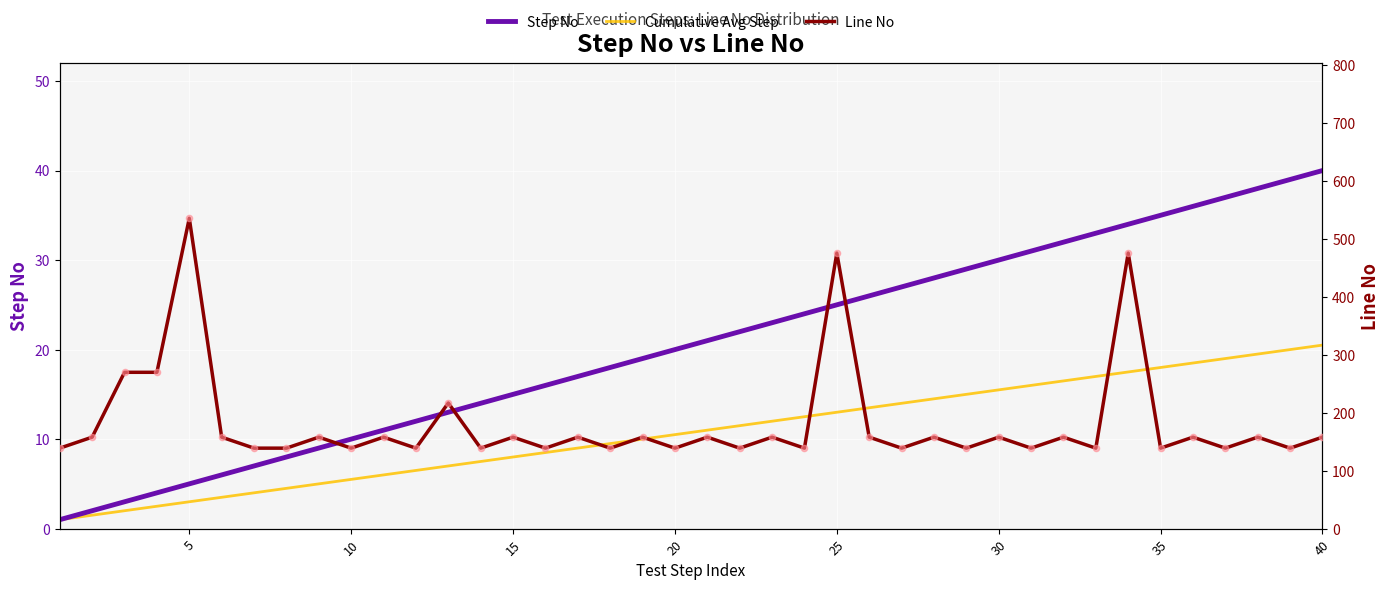

At how many categories does at least one series exceed 332?

3